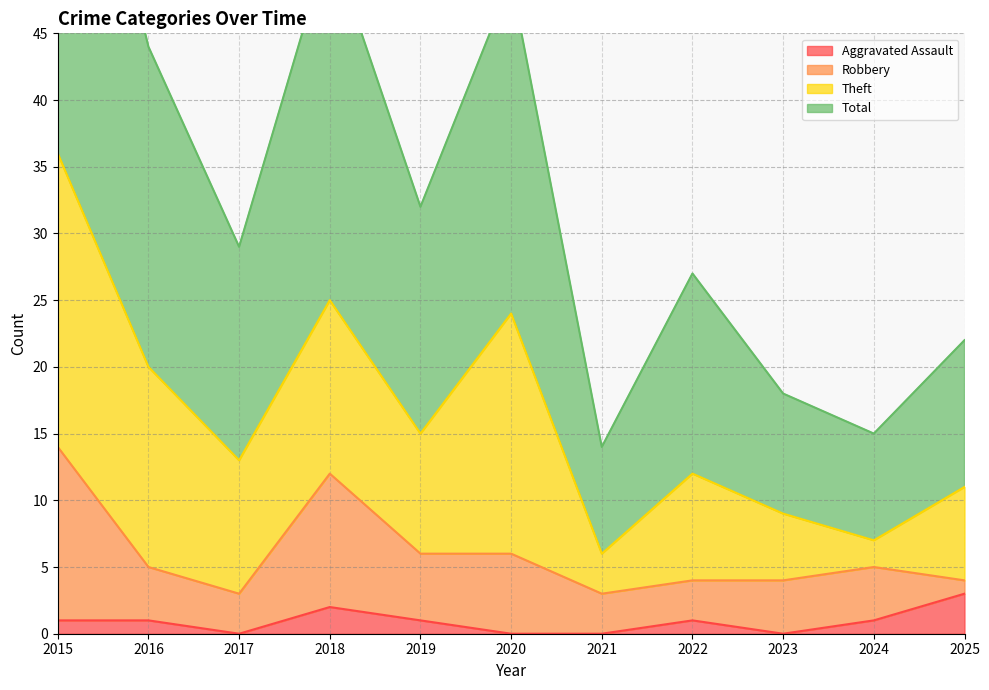

Is it true that Aggravated Assault equals 0 at 2020?

True